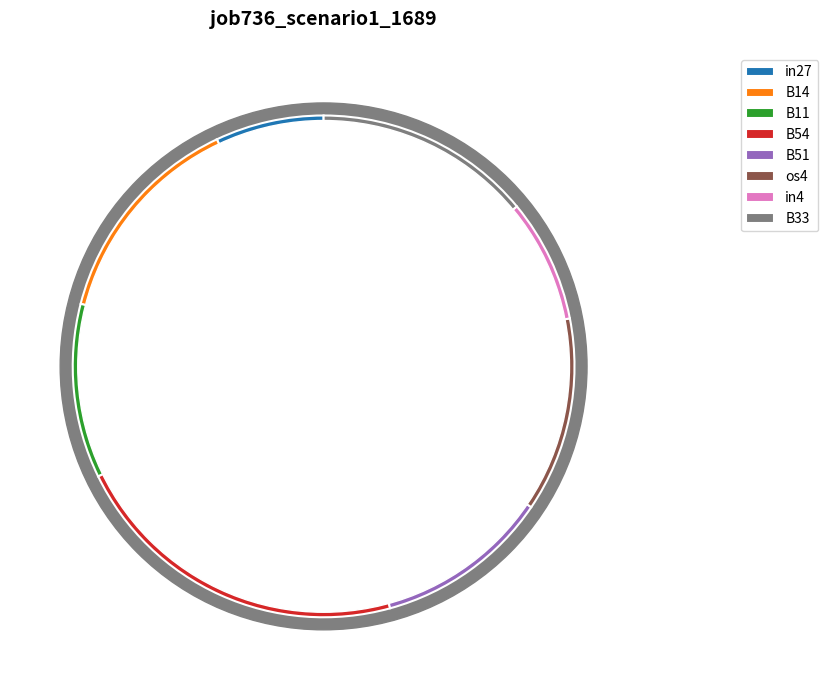

Is os4 the majority of the pie?

No